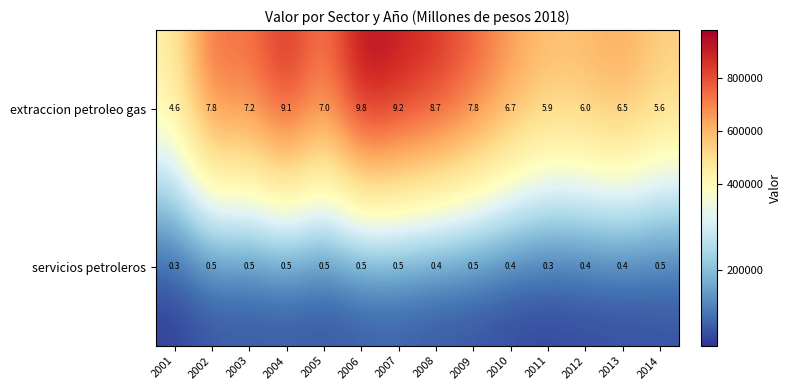

What is the minimum value shown in the chart?

0.3